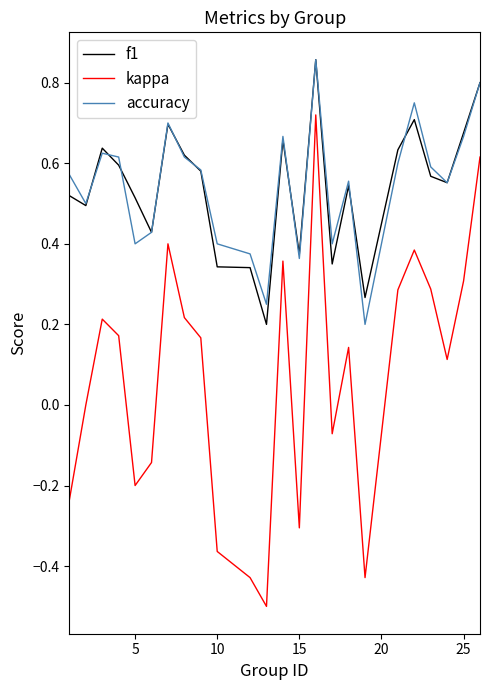

True or false: kappa and accuracy cross at least once.

False